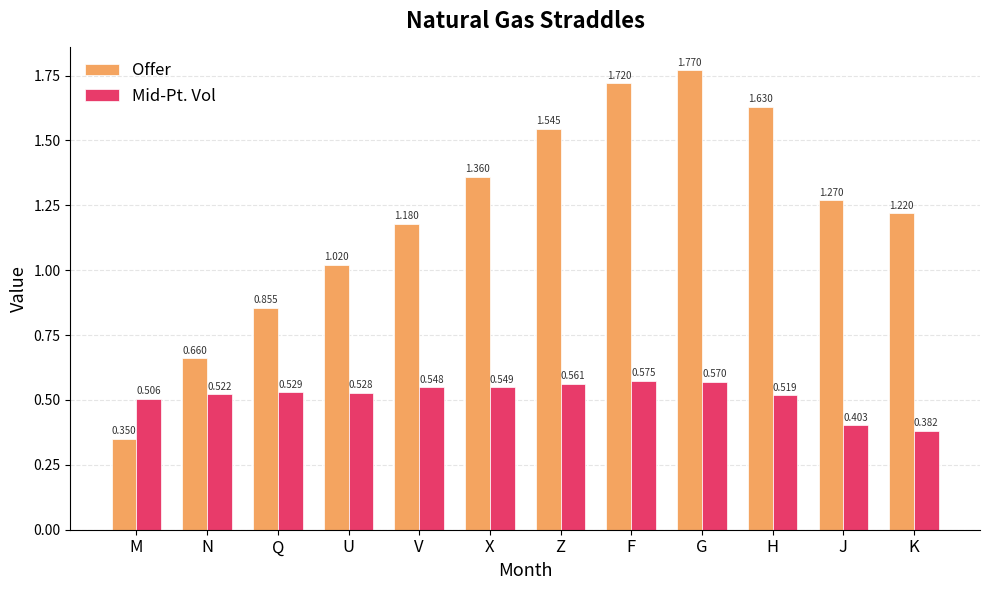

What is the label of the 10th bar from the left?

H